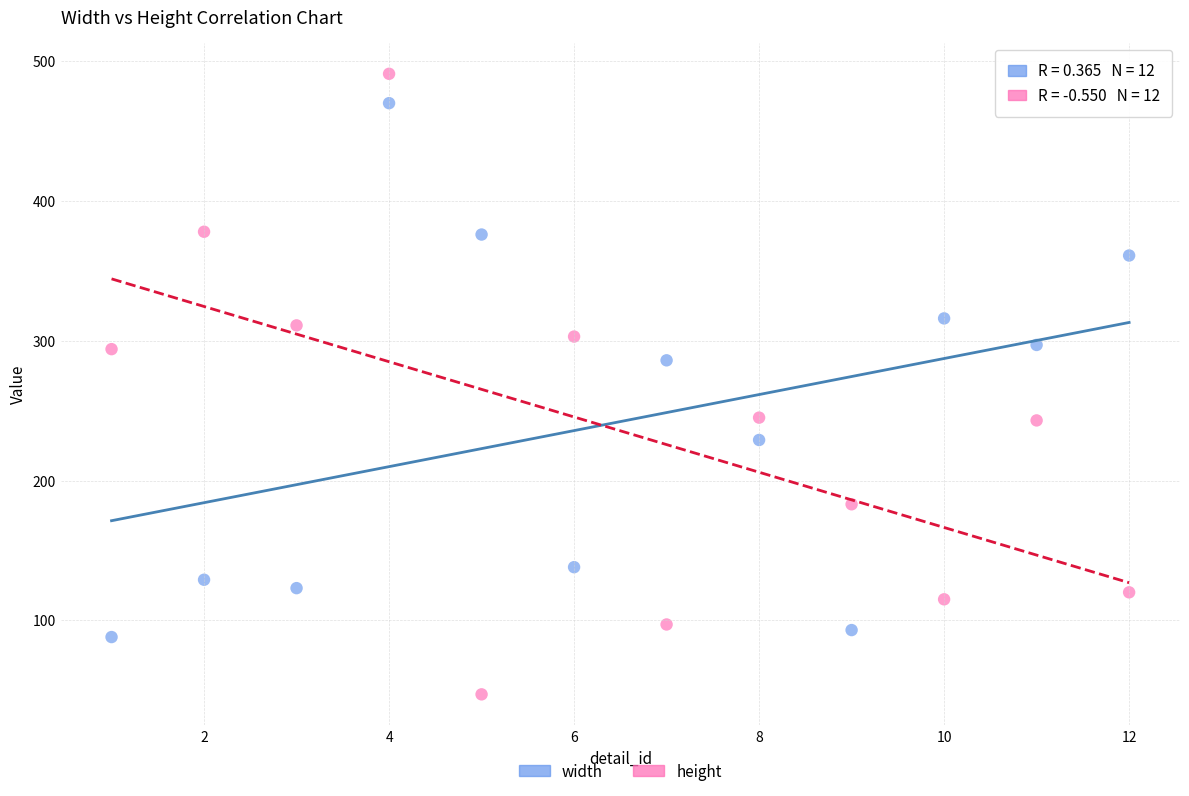

Across all data points, what is the range of Y values (max minus min)?

444